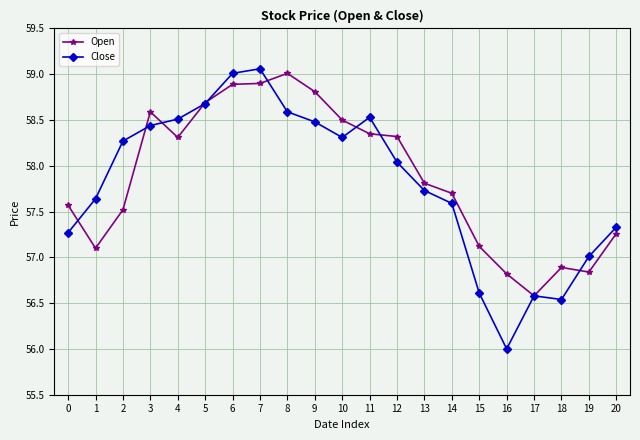

What is the minimum value shown in the chart?

56.0